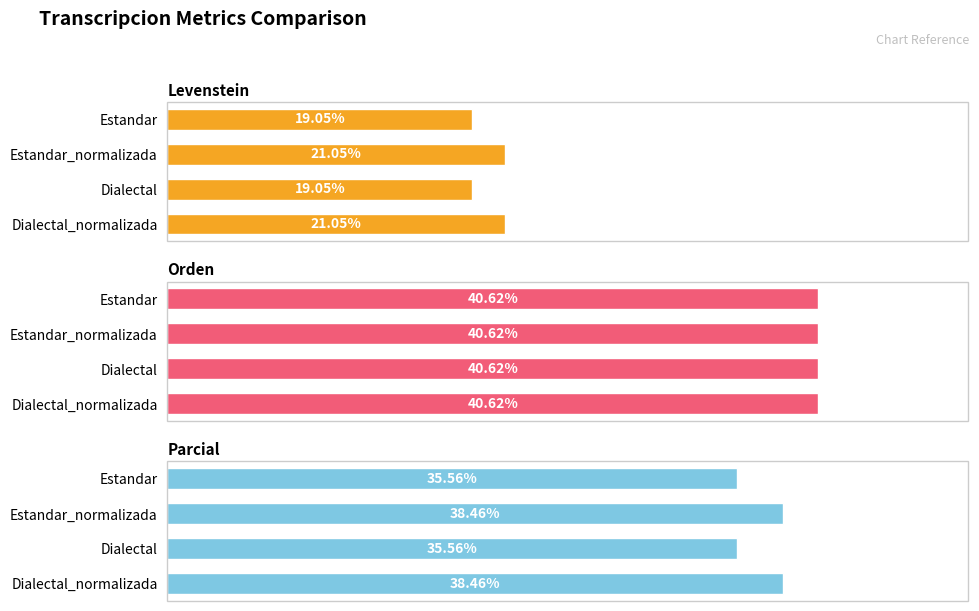

Is it true that Parcial equals 35.6 at 0?

True